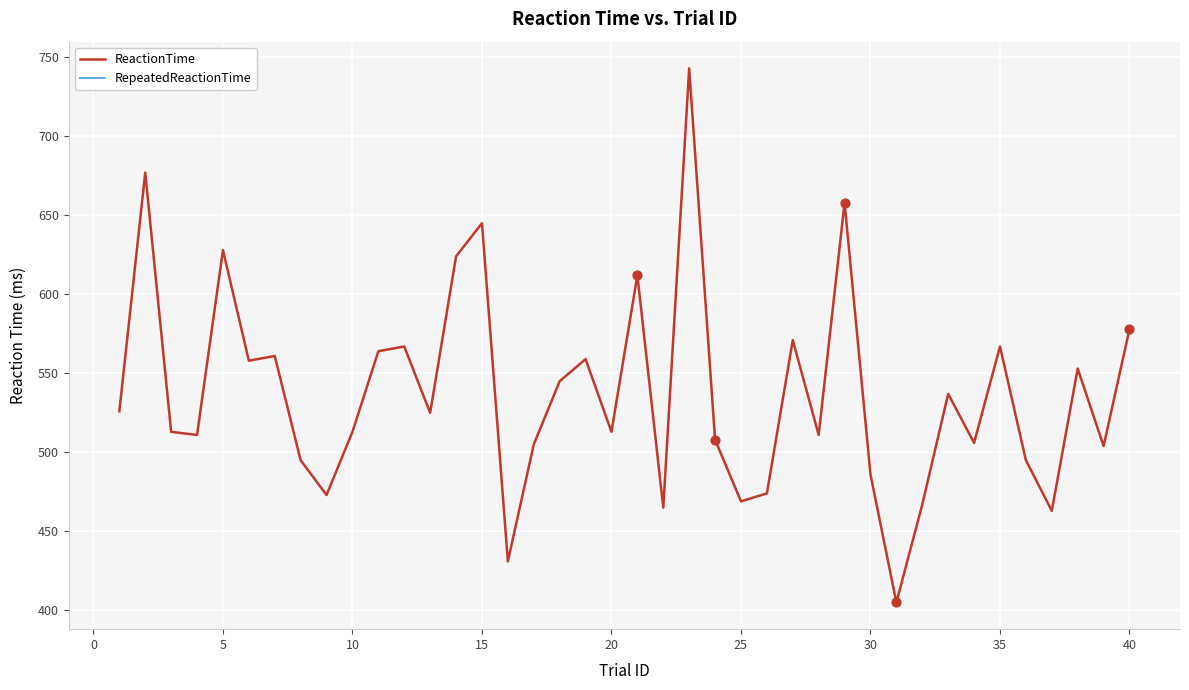

What are all the series names shown in the legend?

ReactionTime, RepeatedReactionTime